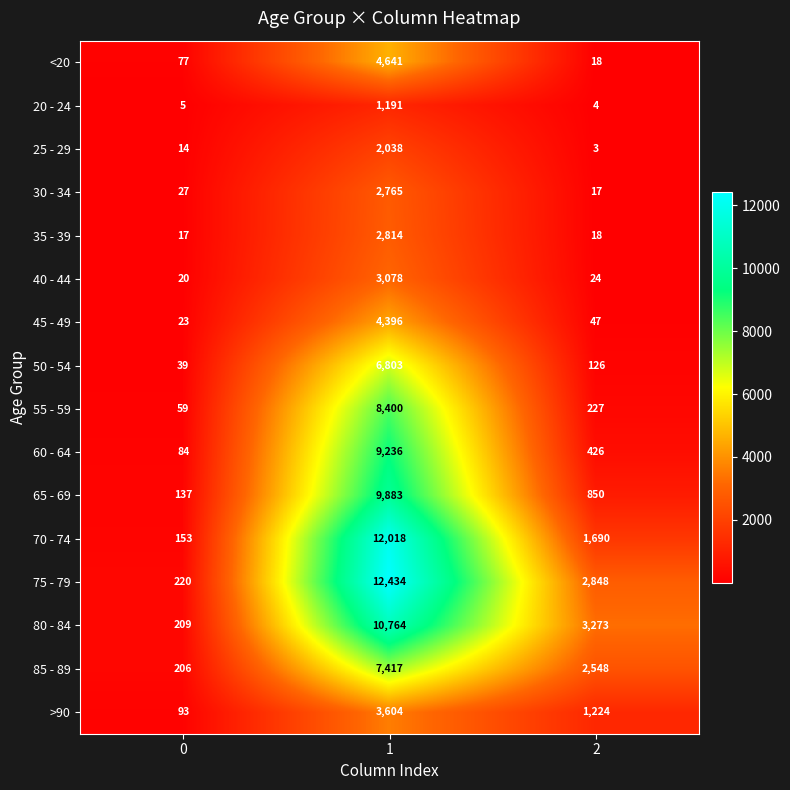

Rank the series by their maximum value, from lowest to highest.

20 - 24, 25 - 29, 30 - 34, 35 - 39, 40 - 44, >90, 45 - 49, <20, 50 - 54, 85 - 89, 55 - 59, 60 - 64, 65 - 69, 80 - 84, 70 - 74, 75 - 79